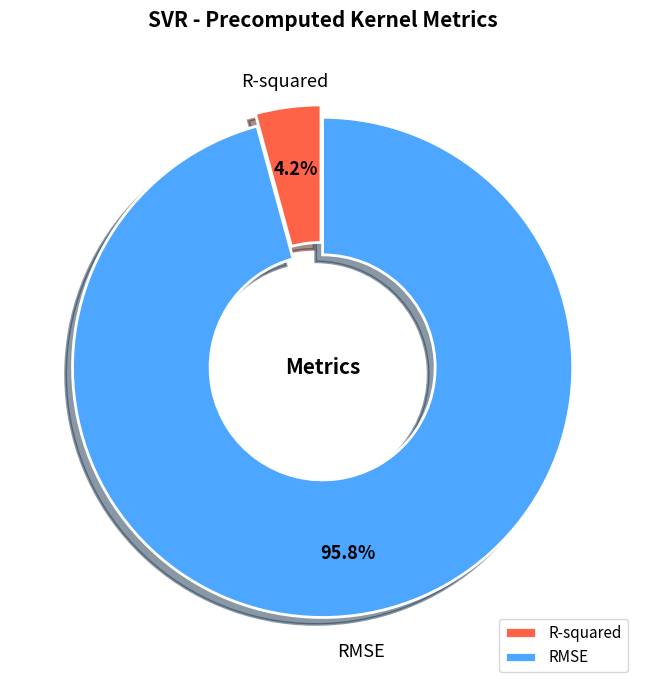

Rank the categories by value from lowest to highest.

R-squared, RMSE